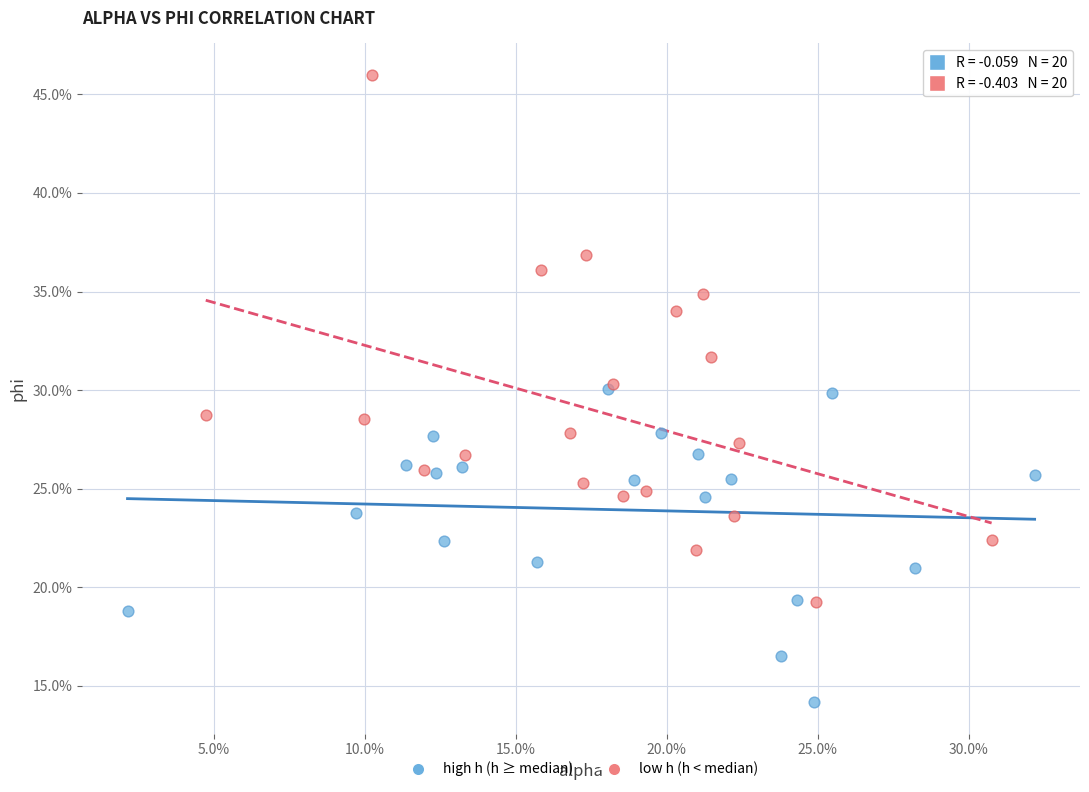

Which series has the widest spread of Y values?

low h (h < median)